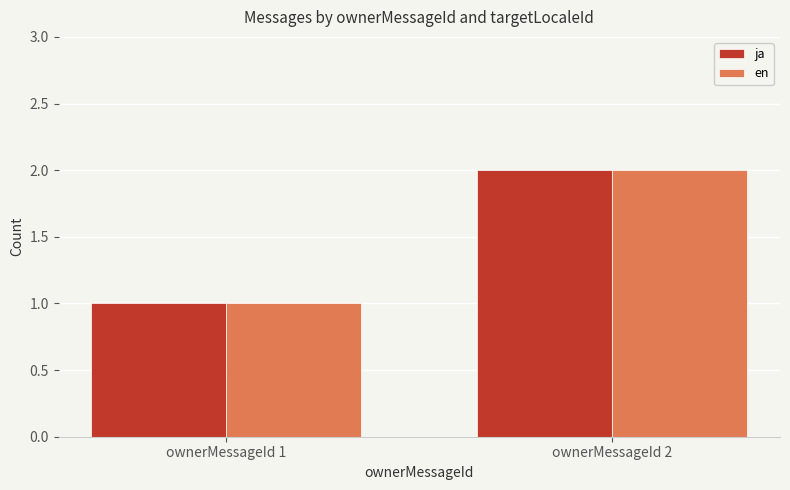

What is the sum of all ja values?

3